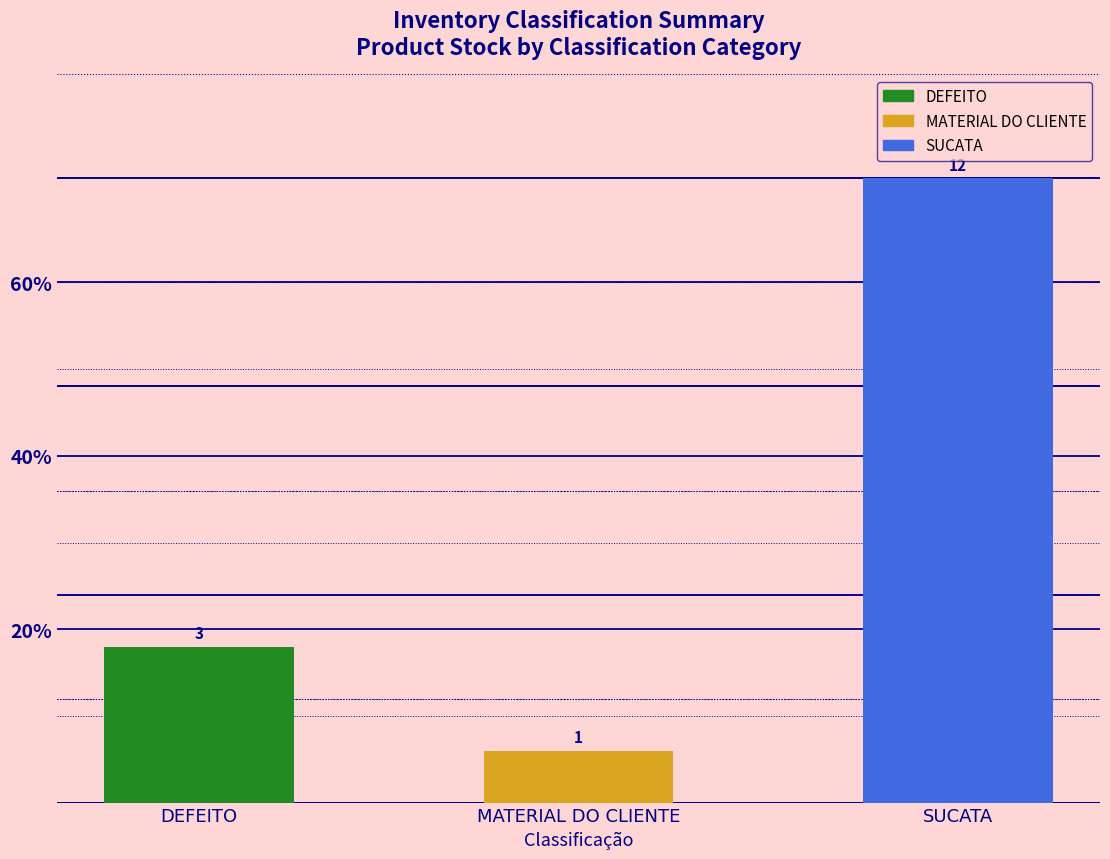

What is the label of the 3rd bar from the right?

DEFEITO